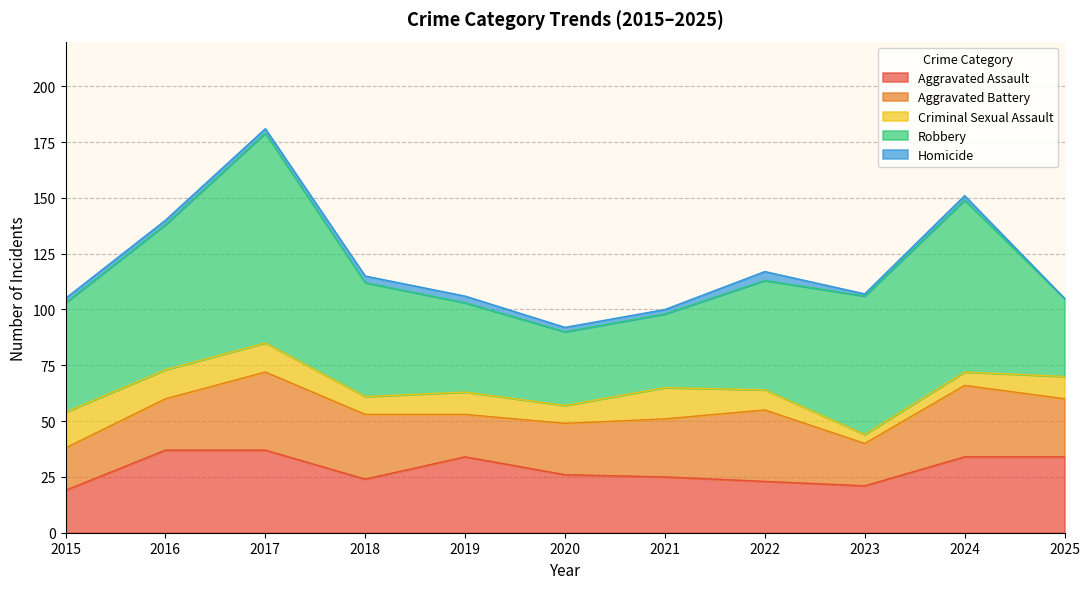

Reading left to right, what are all the values shown in this chart?

Aggravated Assault: 19	37	37	24	34	26	25	23	21	34	34
Aggravated Battery: 19	23	35	29	19	23	26	32	19	32	26
Criminal Sexual Assault: 16	13	13	8	10	8	14	9	4	6	10
Robbery: 49	65	94	51	40	33	33	49	62	77	35
Homicide: 2	2	2	3	3	2	2	4	1	2	0